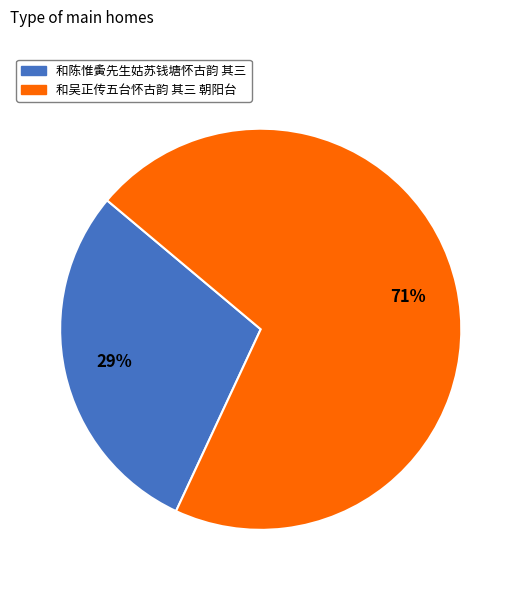

Approximately how many times larger is the value at 和陈惟夤先生姑苏钱塘怀古韵 其三 compared to 和吴正传五台怀古韵 其三 朝阳台?

0.4